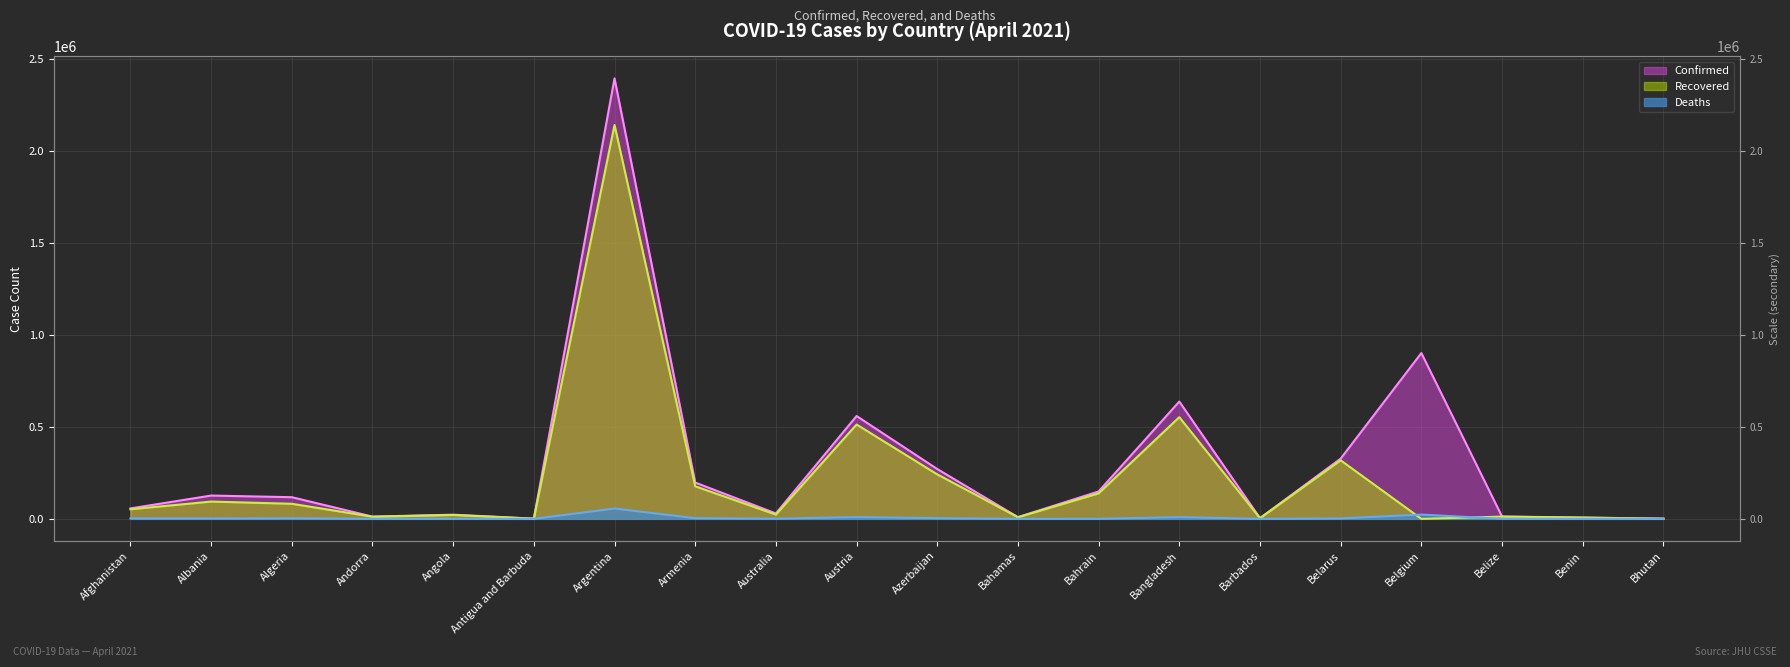

At which label does Recovered reach its peak?

Argentina